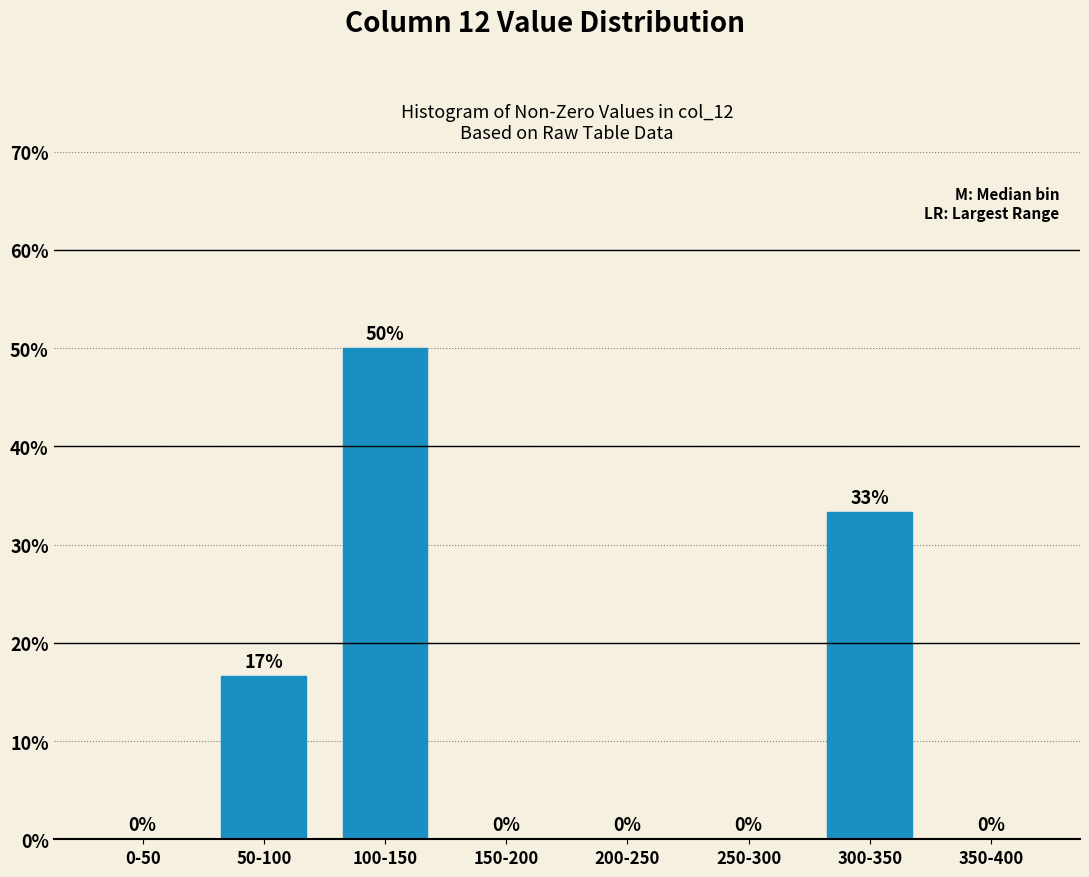

What is the sum of the values at 350-400 and 100-150?

50.0